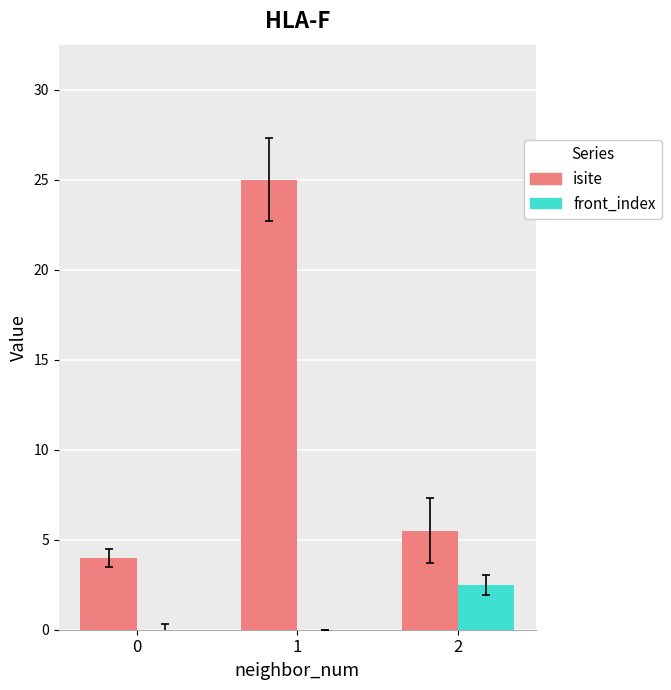

What is the maximum value shown in the chart?

25.0